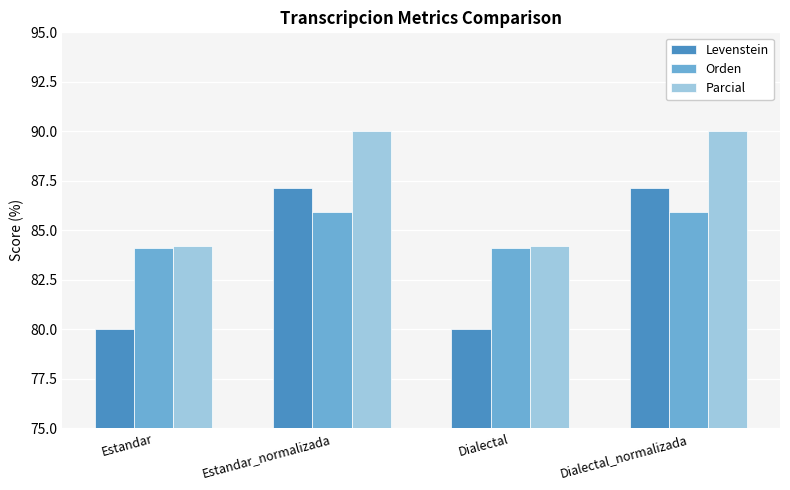

How many categories are shown in the chart?

4